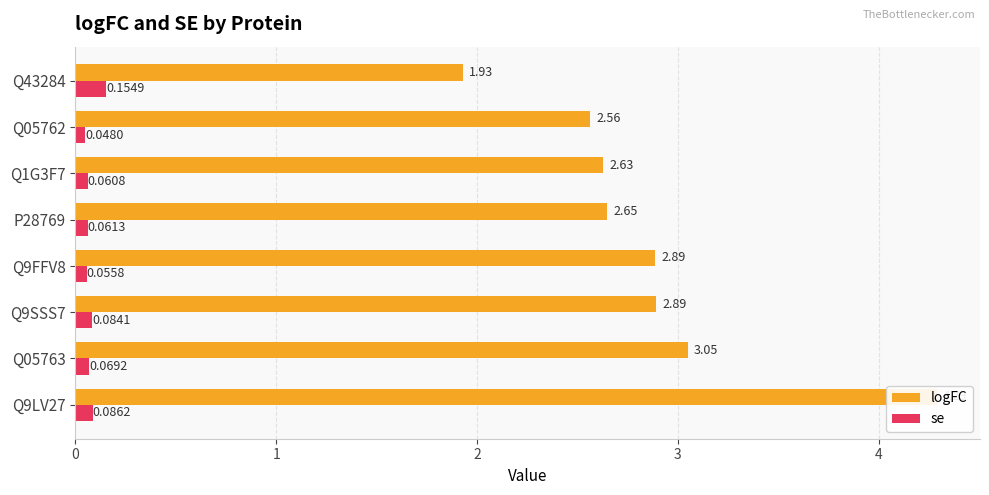

What is the approximate value of logFC at Q05762?

2.6